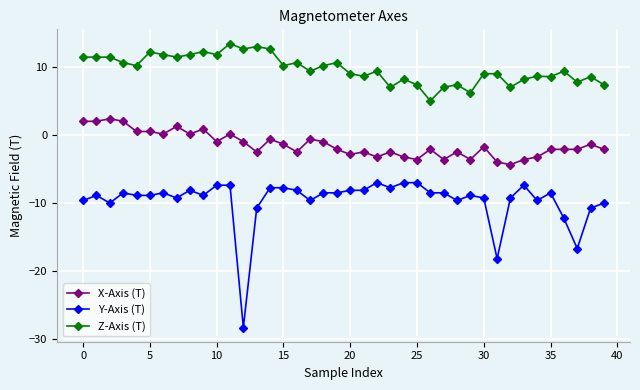

What is the lowest value of the X-Axis (T) series?

-4.4